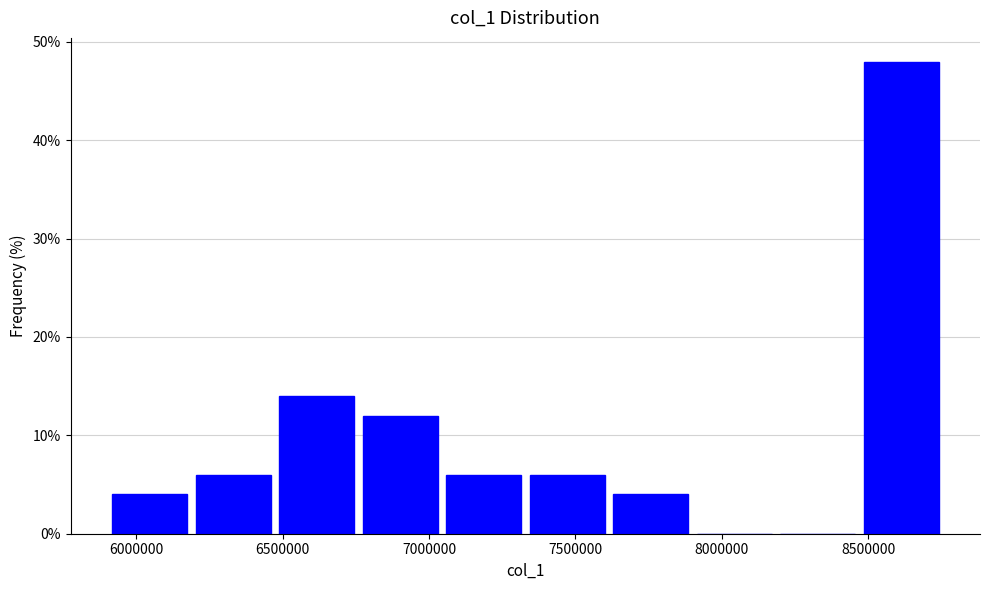

Reading left to right, transcribe this chart: for each bar, give the range it covers on the x-axis and its height. Neither the bar edges nor the heights are printed on the chart, so give them approximately, as read against the axes.

5900000 to 6200000: 4
6200000 to 6500000: 6
6500000 to 6750000: 14
6750000 to 7050000: 12
7050000 to 7350000: 6
7350000 to 7650000: 6
7650000 to 7900000: 4
7900000 to 8200000: 0
8200000 to 8500000: 0
8500000 to 8750000: 48